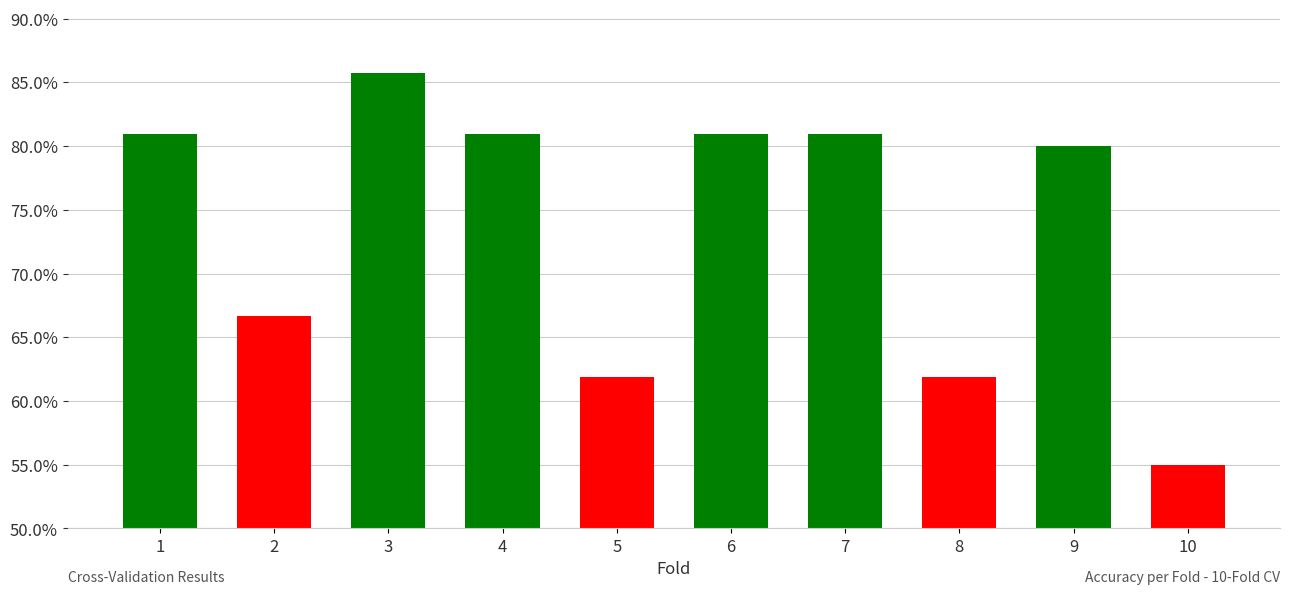

List the labels in order of value, smallest first.

10, 5, 8, 2, 9, 1, 4, 6, 7, 3